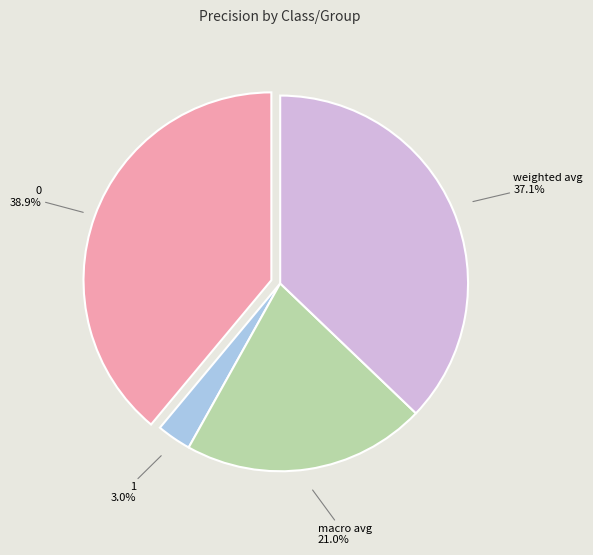

How many segments does this pie chart have?

4